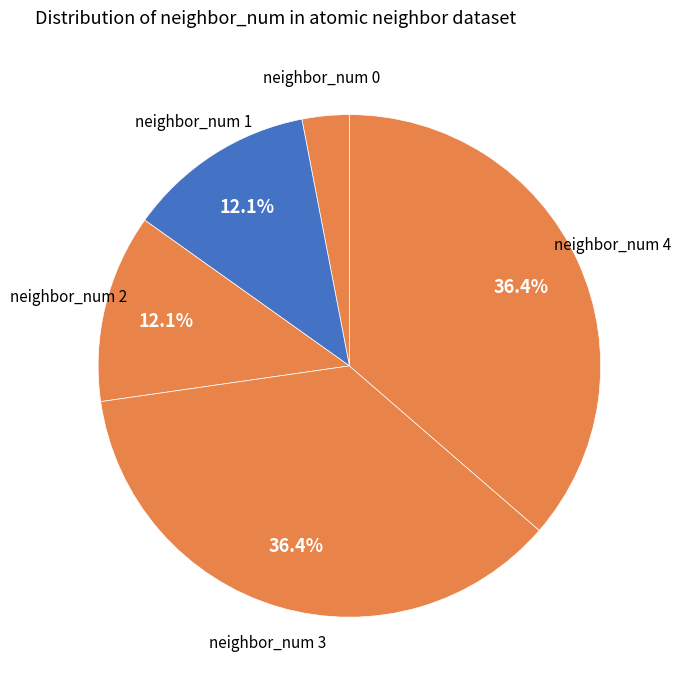

Count the number of slices in the pie.

5